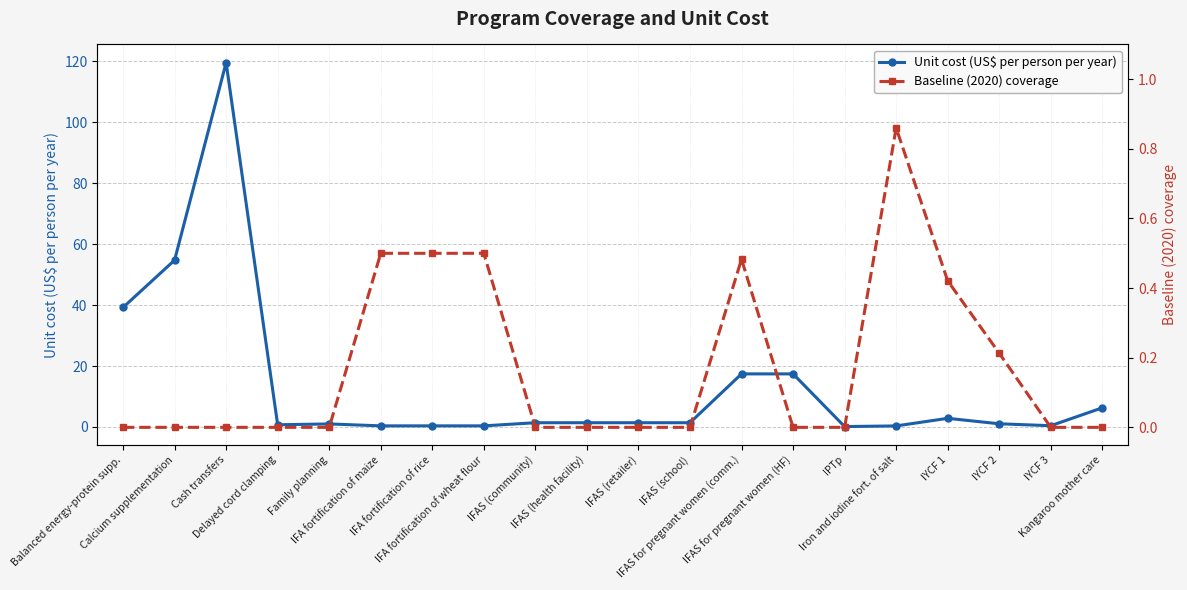

At which label does Unit cost (US$ per person per year) first exceed 1?

Balanced energy-protein supp.